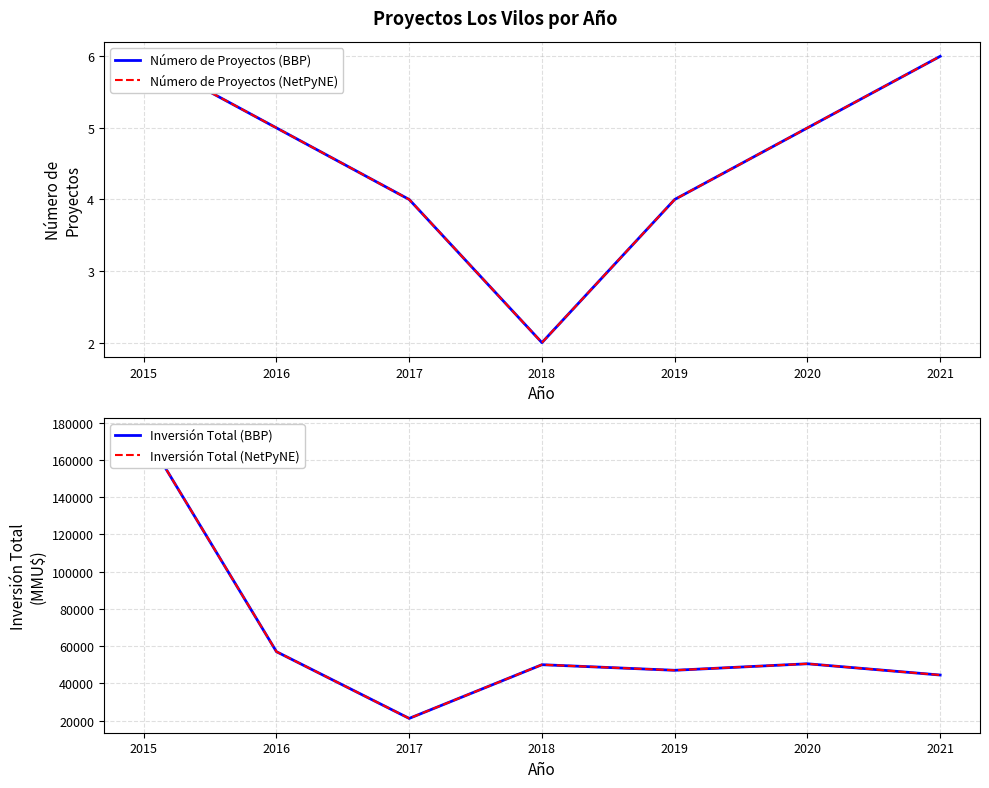

Which series has the widest spread of values?

Inversión Total (BBP)